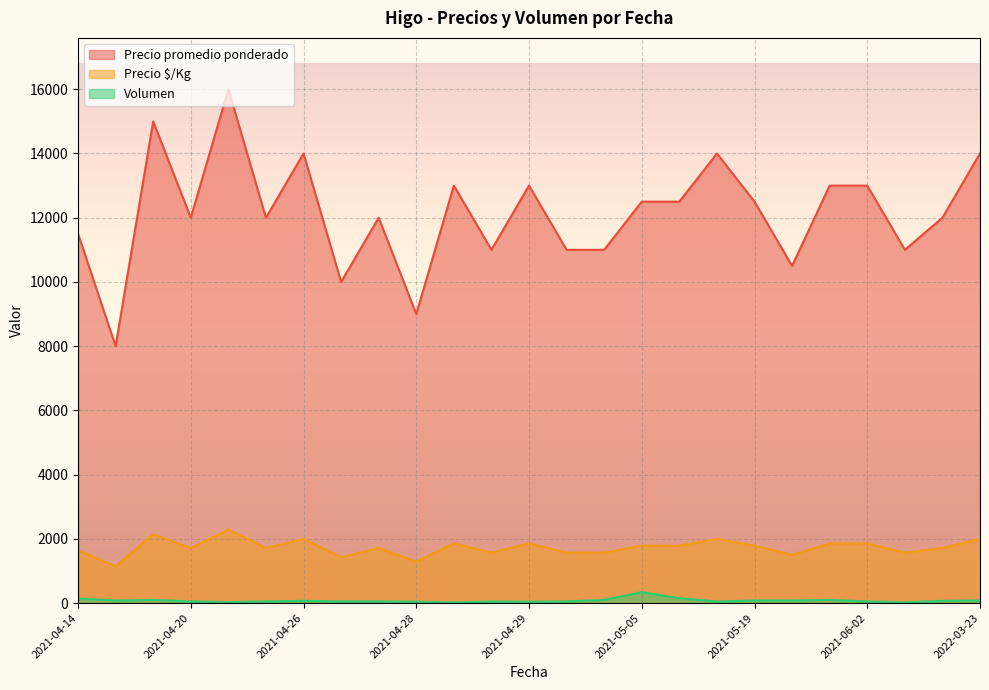

True or false: Precio $/Kg and Volumen cross at least once.

False